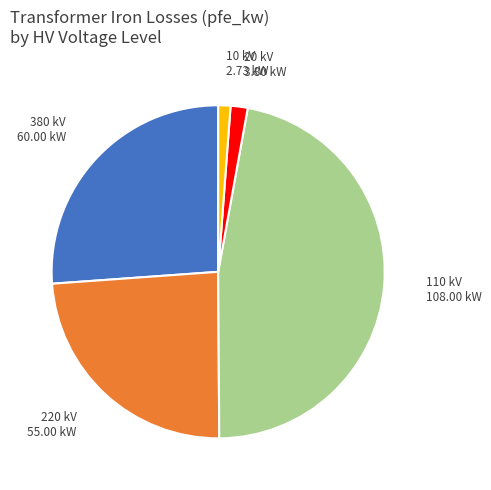

Does 380 kV represent more than half of the total?

No